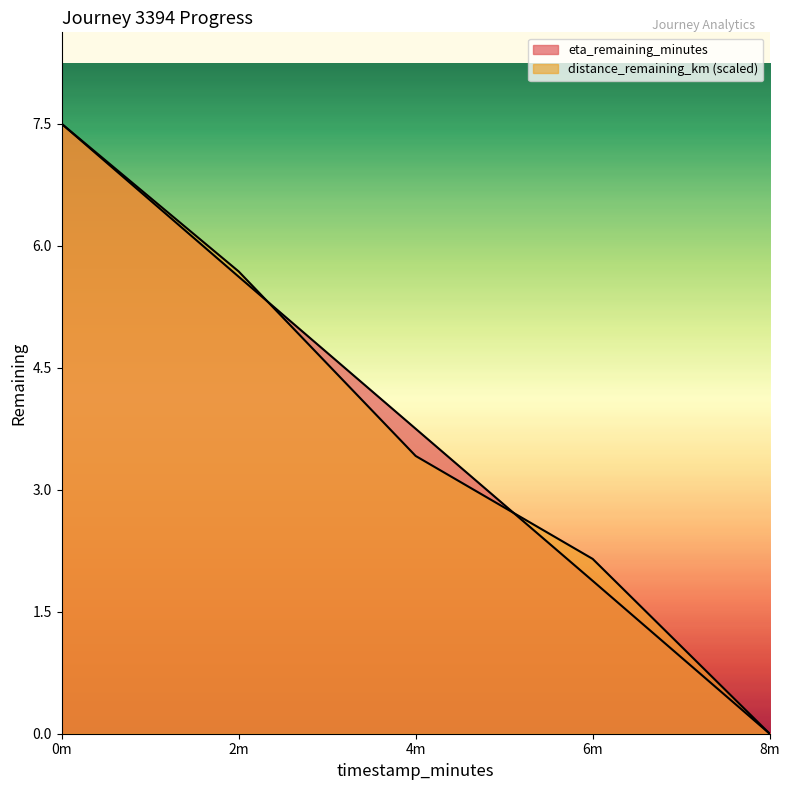

How many lines are shown in the chart?

2